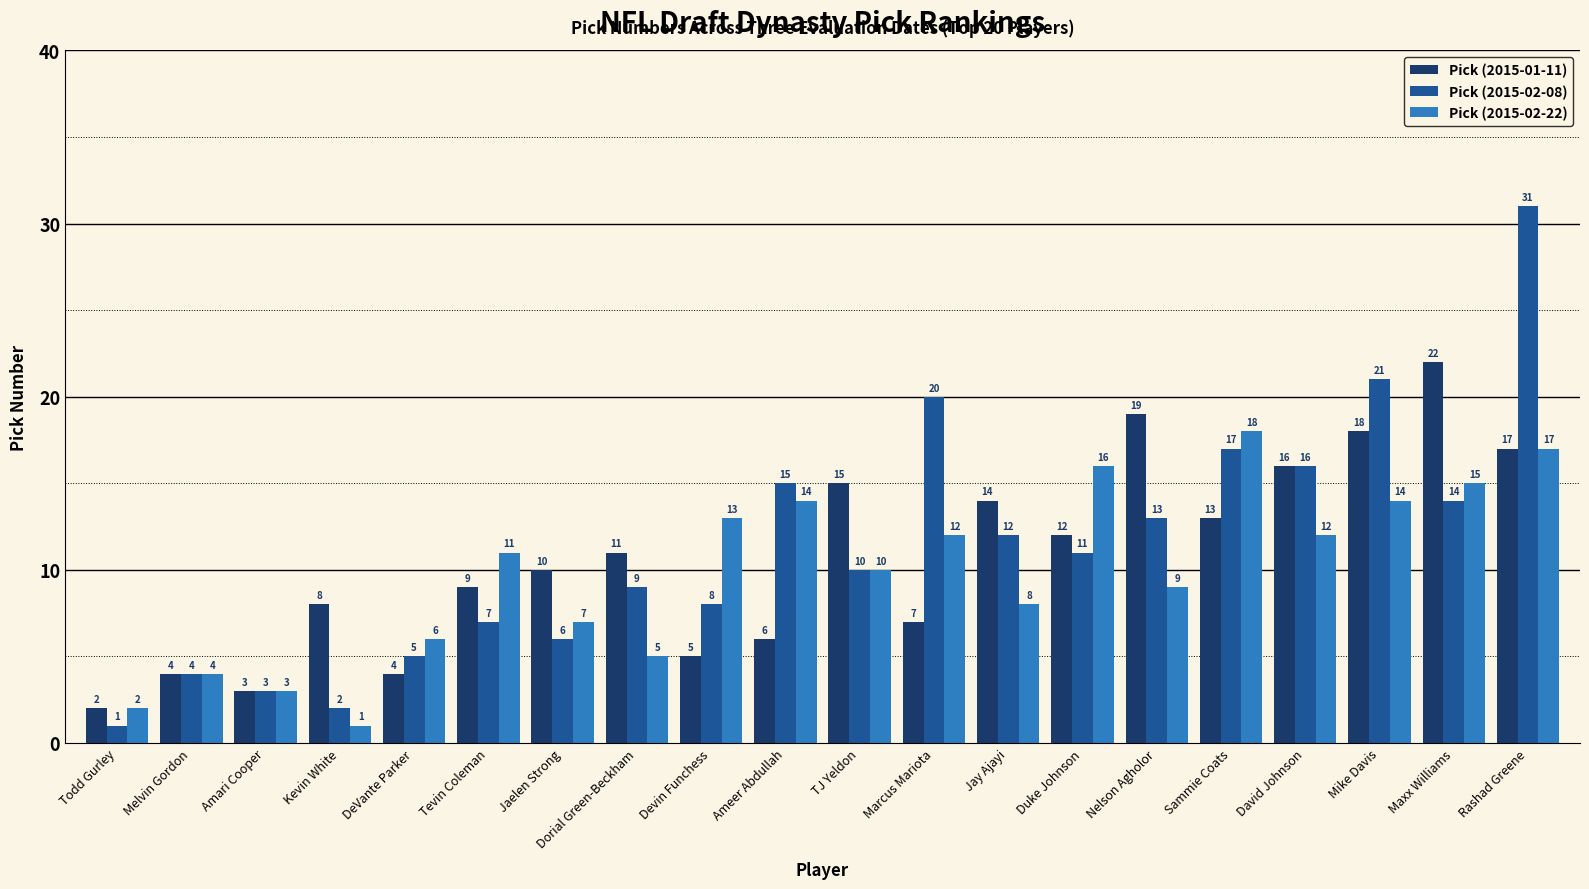

Rank the series by their maximum value, from highest to lowest.

Pick (2015-02-08), Pick (2015-01-11), Pick (2015-02-22)